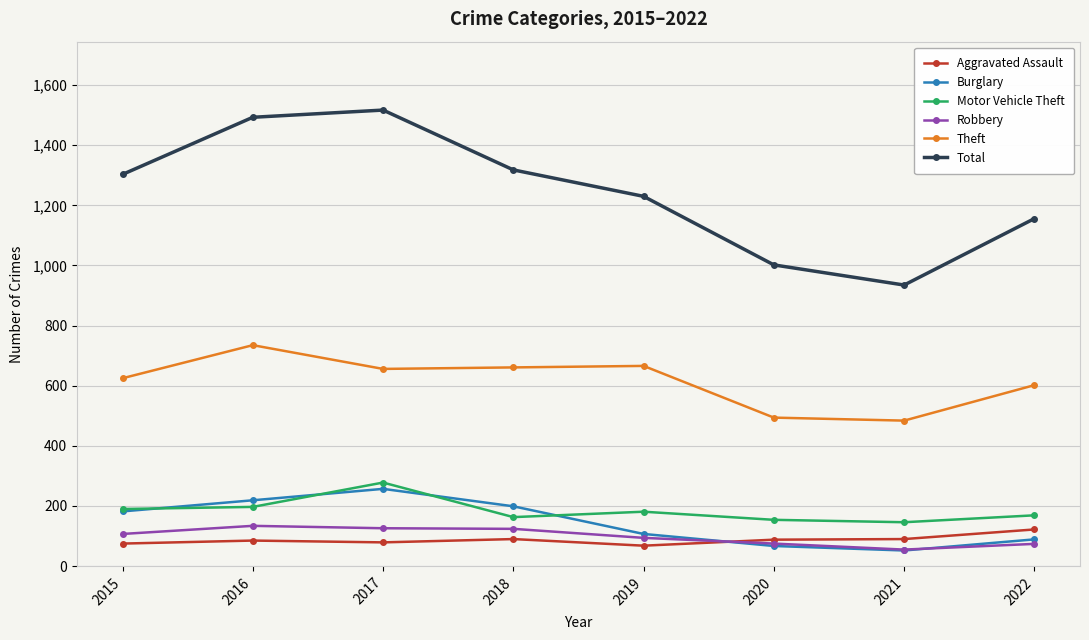

Which series has the largest total across all categories?

Total